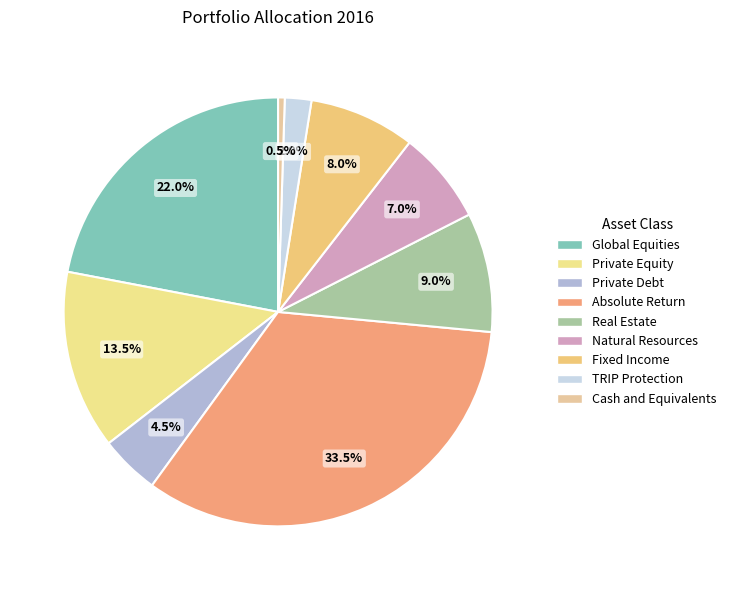

Is it true that Global Equities is 14% of the pie?

False